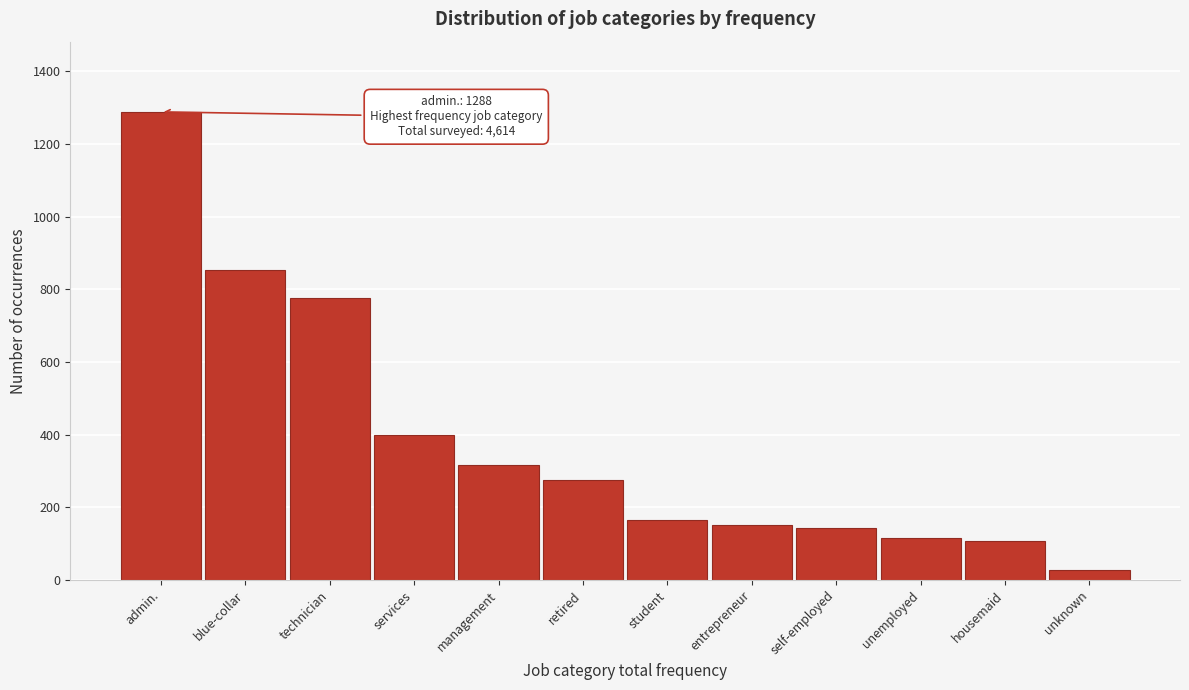

Reading left to right, what are all the values shown in this chart?

1288	852	775	400	315	276	165	152	142	115	108	26